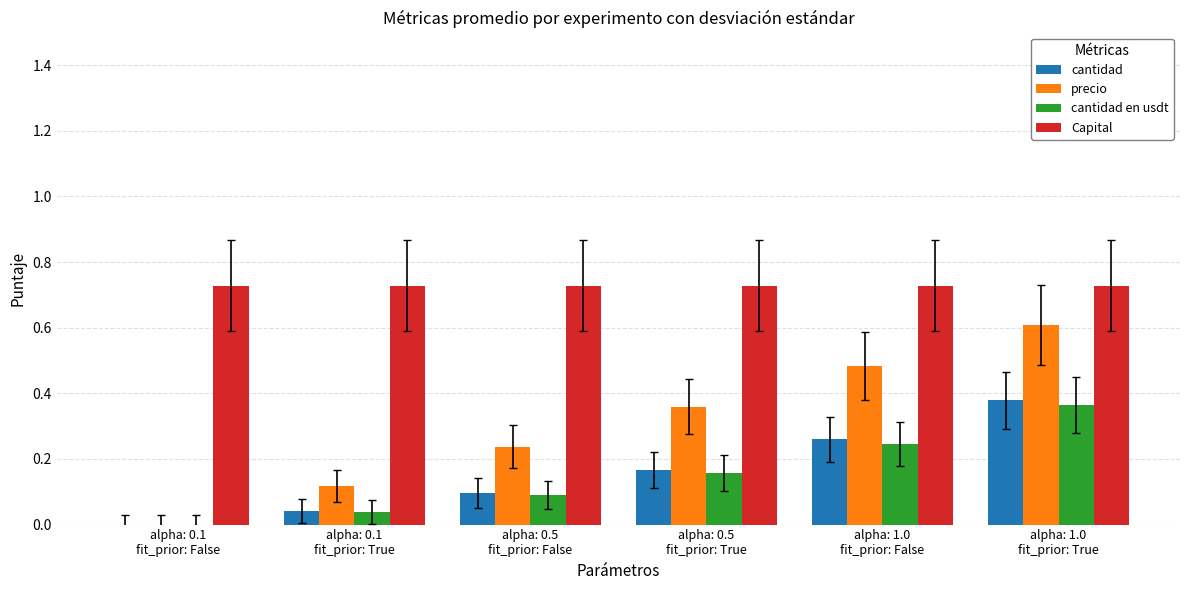

How many data points in cantidad en usdt are above 0?

5